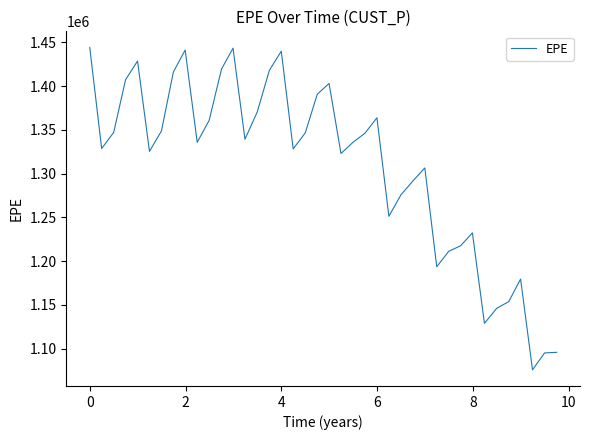

What is the difference between the maximum and minimum values?

368372.5